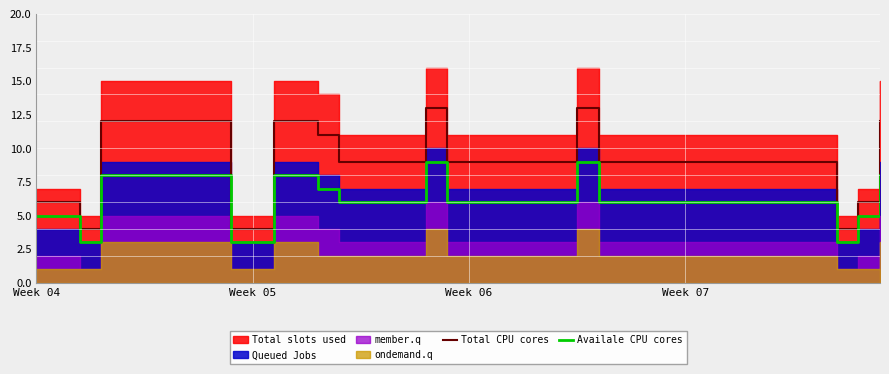

What is the minimum value for Availale CPU cores?

3